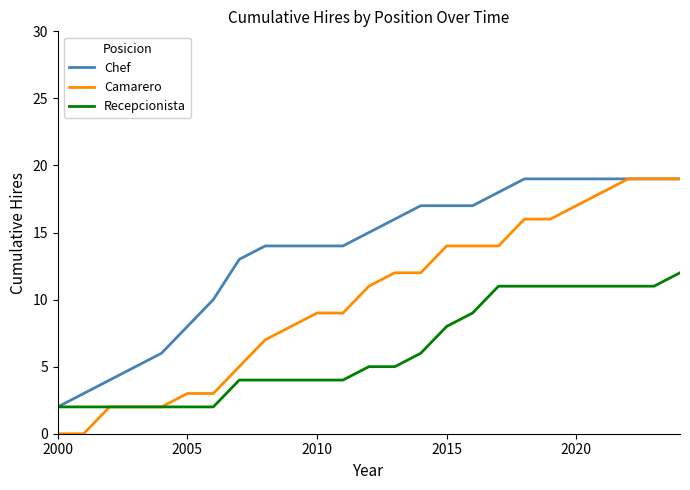

Which series has the largest total across all categories?

Chef